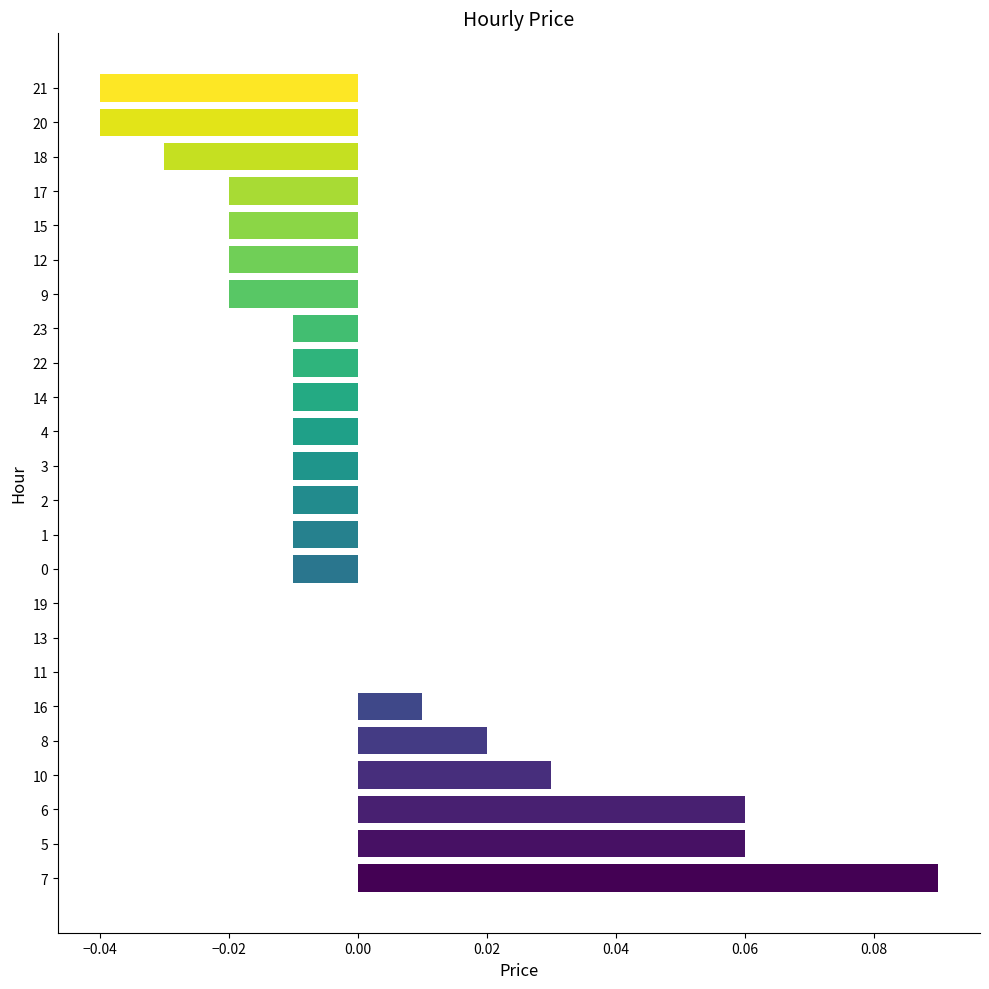

Which category has the highest value across all series?

7